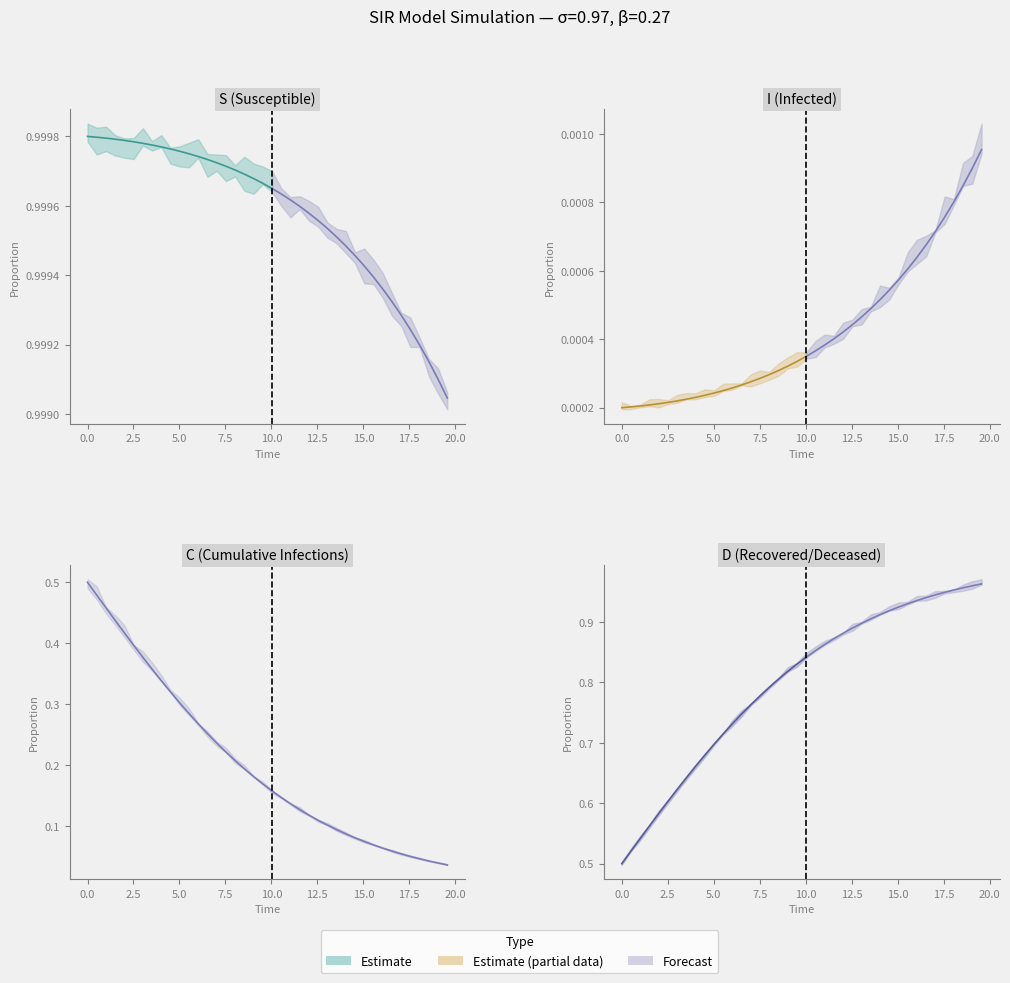

Rank the series by their average value, from lowest to highest.

I, C, D, S